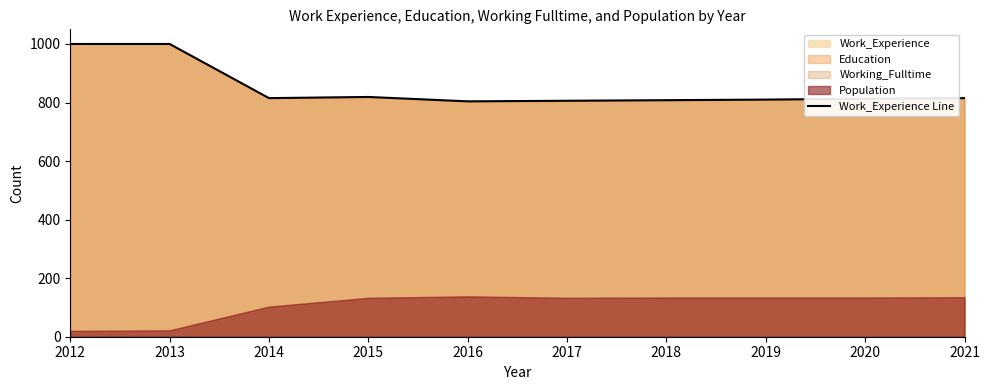

Reading right to left, list all the values displayed in this chart.

815	813	810	808	806	804	819	815	1000	1000